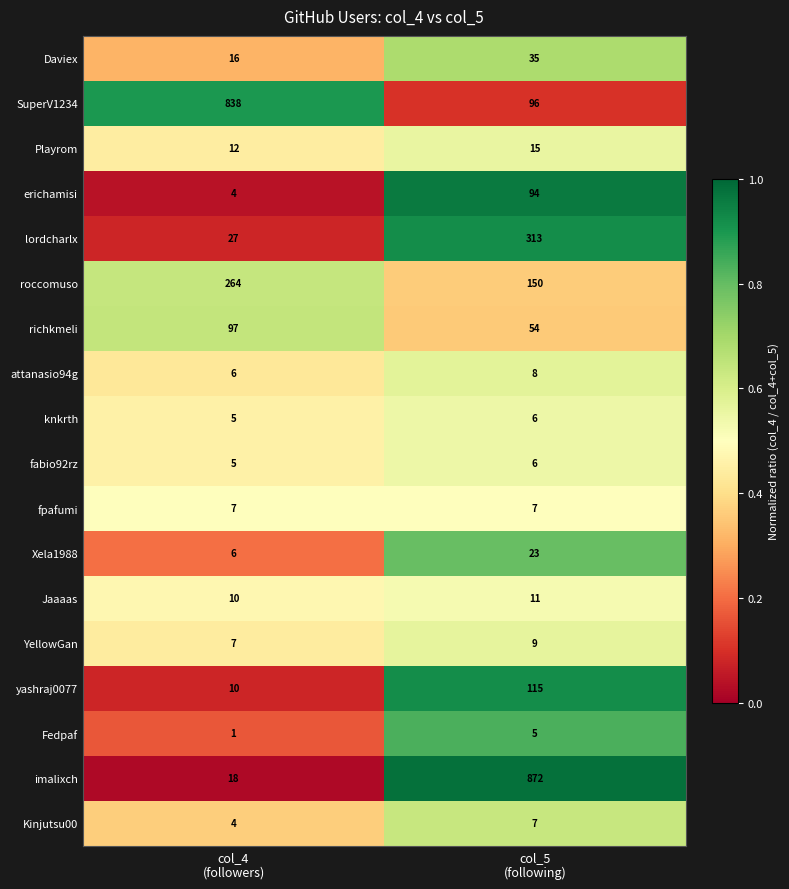

What is the difference between the maximum and minimum values in the Fedpaf series?

4